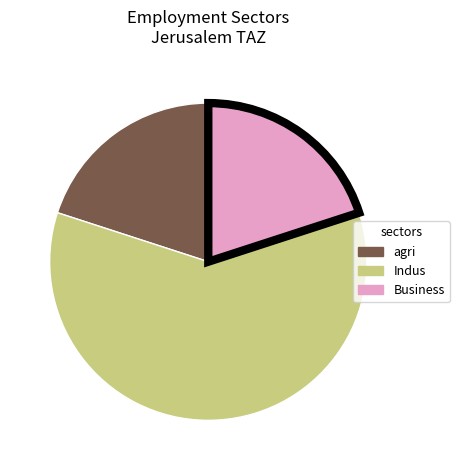

Which has a higher value, Indus or Business?

Indus